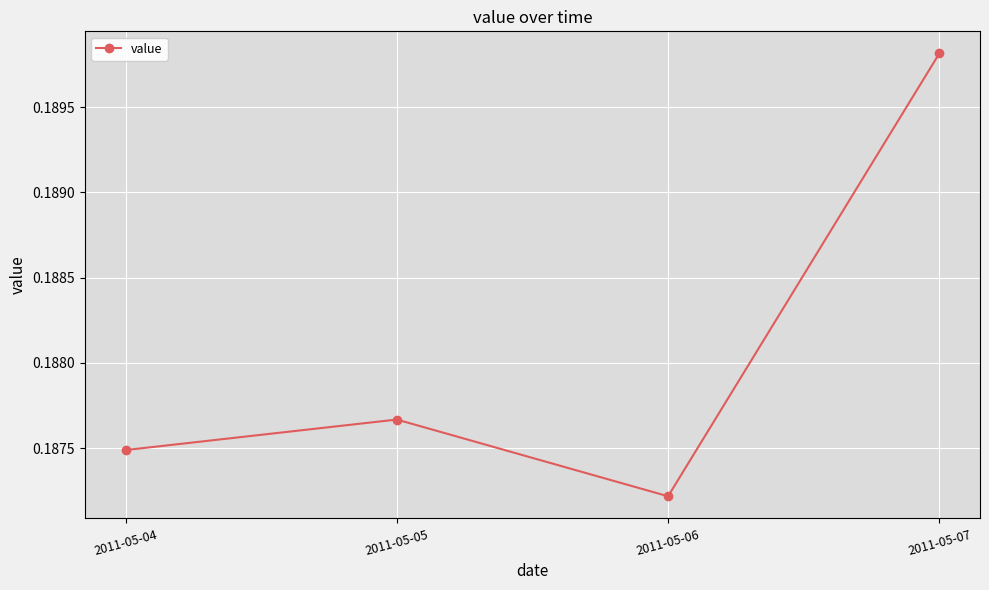

The chart shows a value of 0.3 at 2011-05-06. True or false?

False